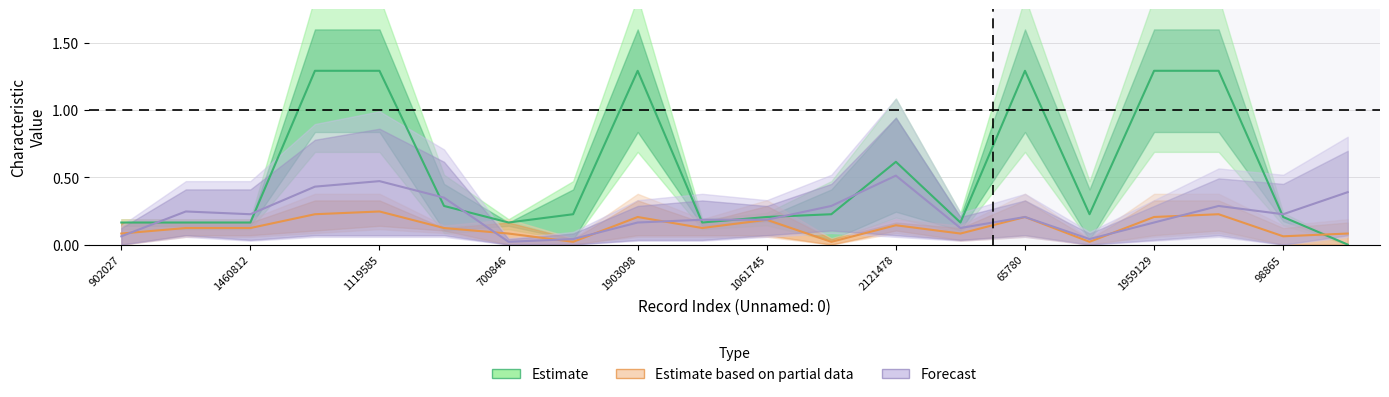

Which series has the largest range (max minus min)?

Estimate